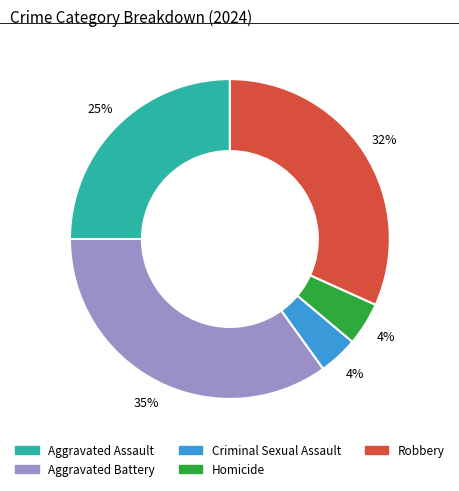

Which slice is the largest?

Aggravated Battery